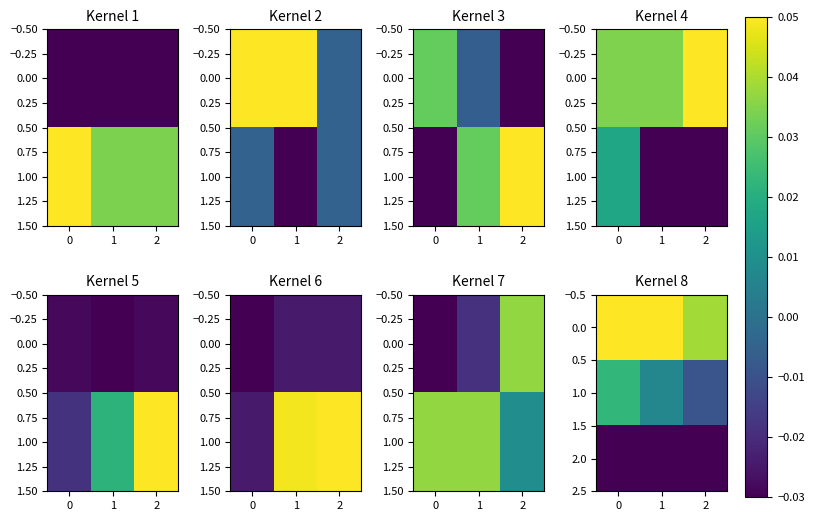

At which label does 0.0 reach its minimum?

2